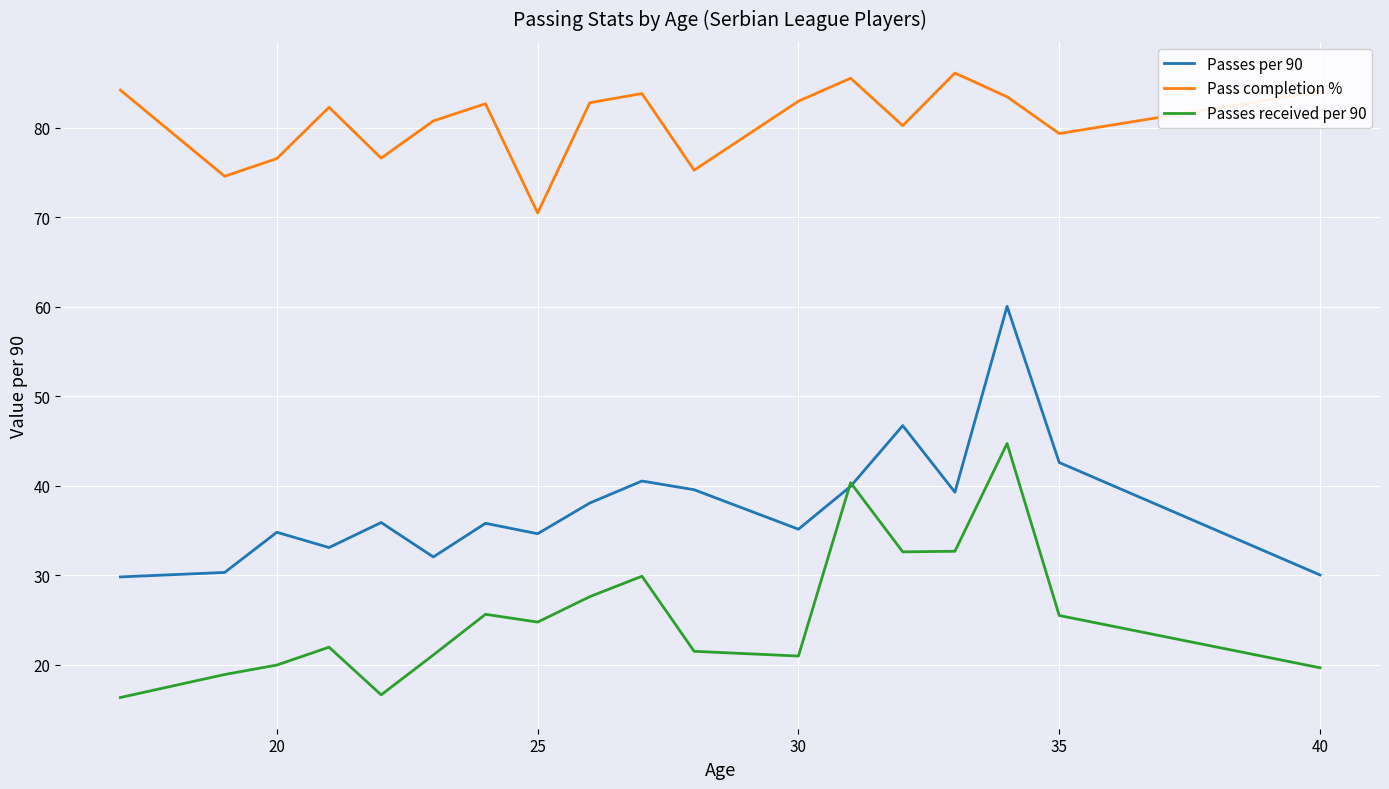

In Passes received per 90, how many points are lower than both neighbors (excluding endpoints)?

4